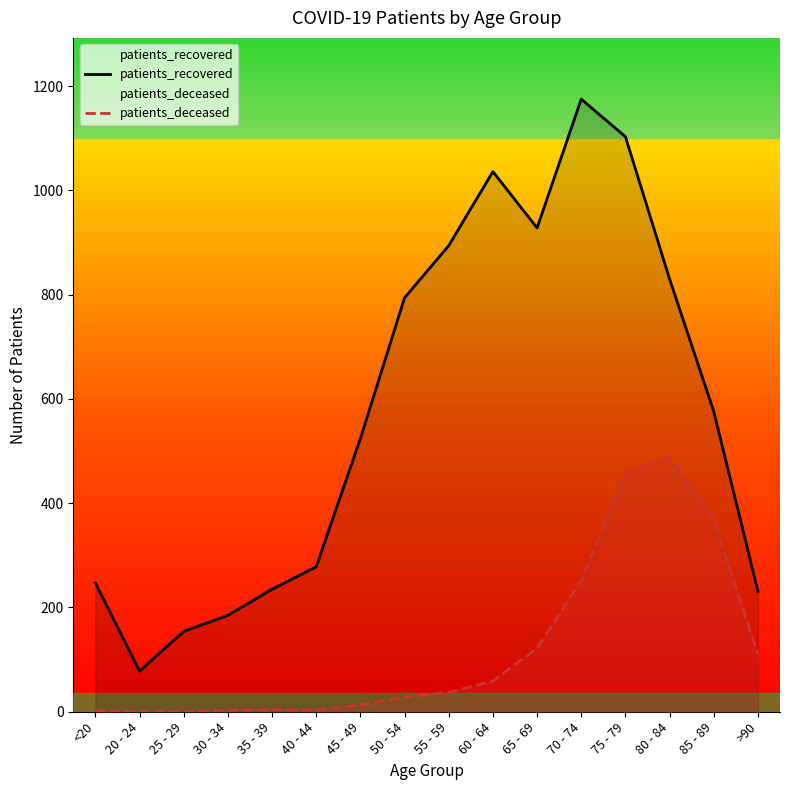

How many distinct data groups are displayed?

2